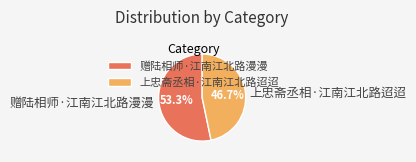

Is it true that 赠陆相师·江南江北路漫漫 is 68% of the pie?

False